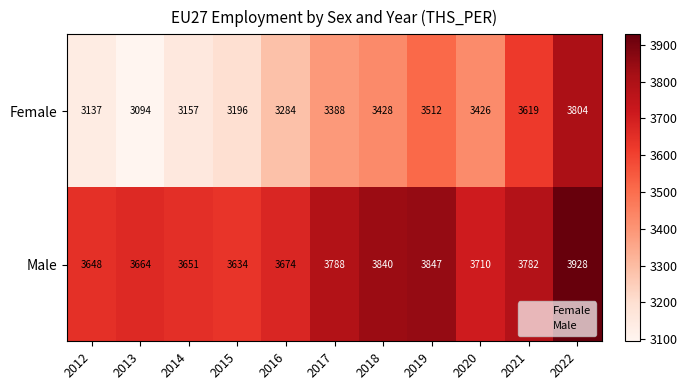

Which series changed the most between 2013 and 2019?

Female